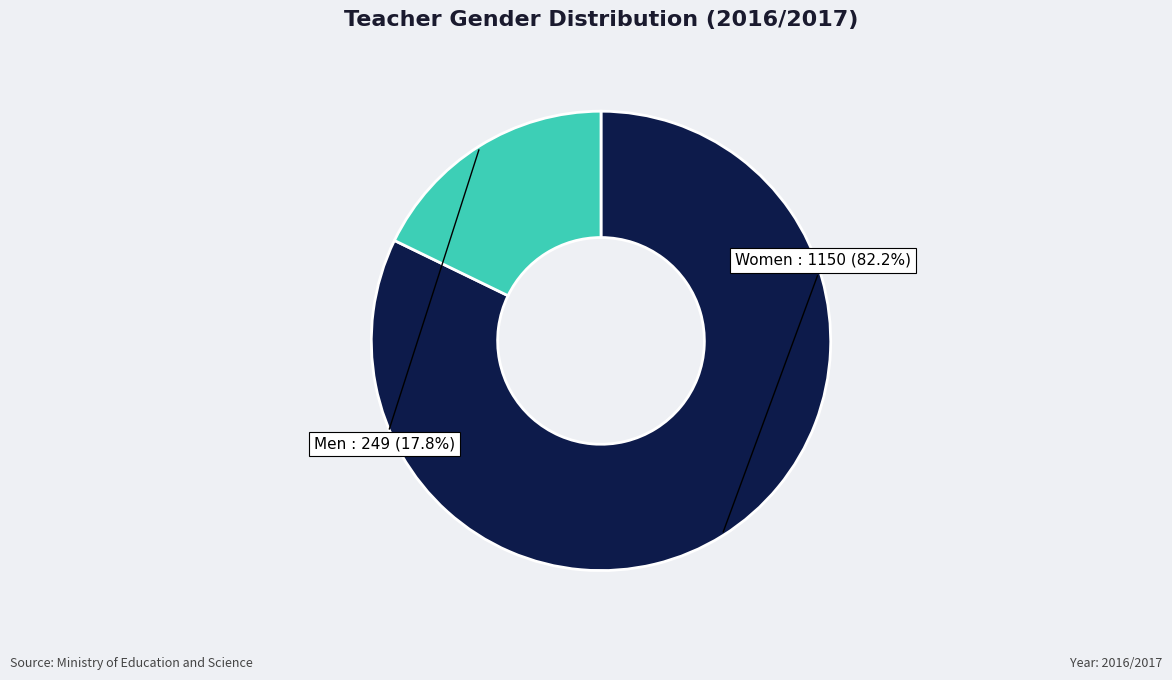

Does any single category account for the majority?

Yes